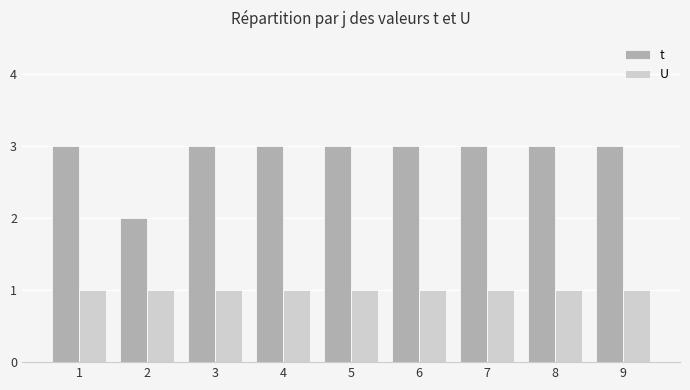

What is the spread (max minus min) of values at 8?

2